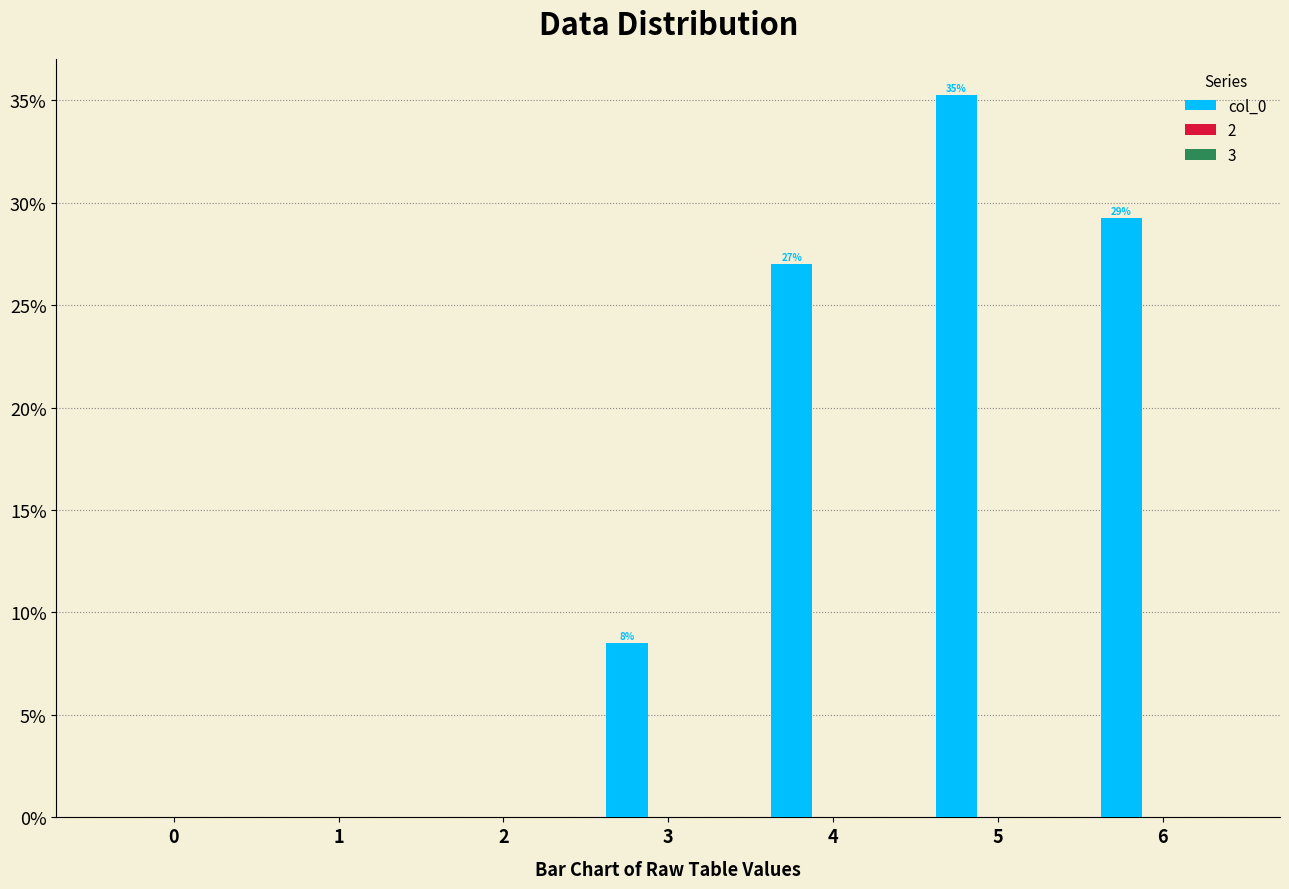

What is the value of the 6th bar from the left?

35.2